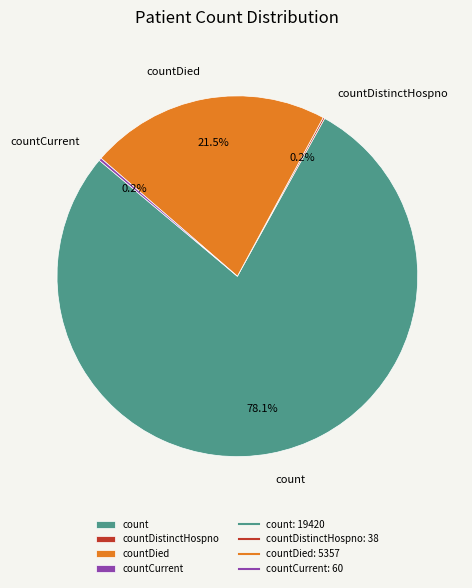

What percentage do countDied and count together represent?

99.6%